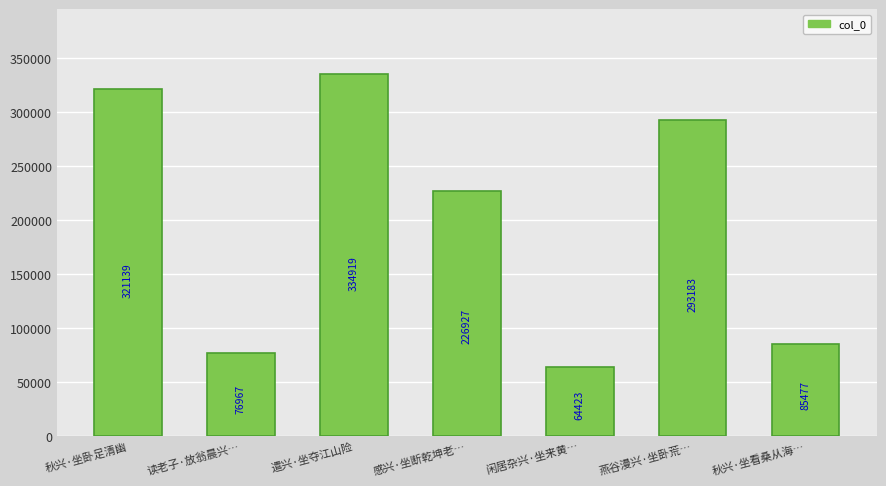

What is the smallest value displayed?

64423